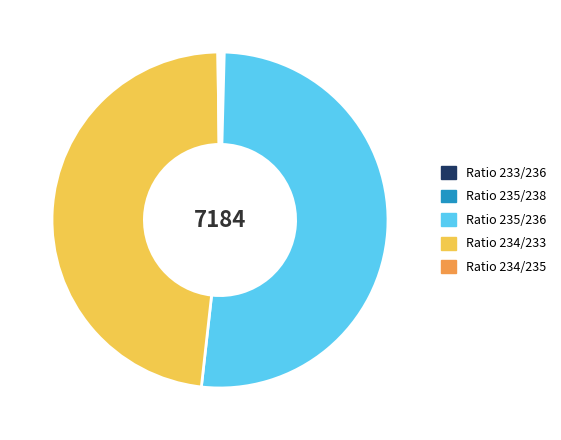

True or false: Ratio 235/236 accounts for 42% of the total.

False